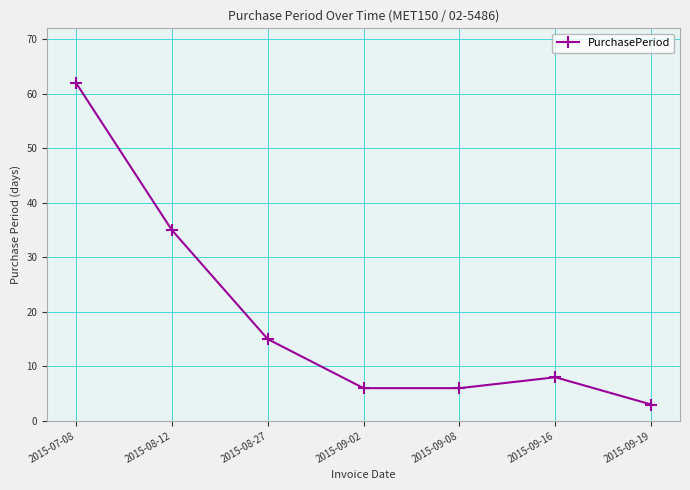

What is the label of the 4th point from the right?

2015-09-02